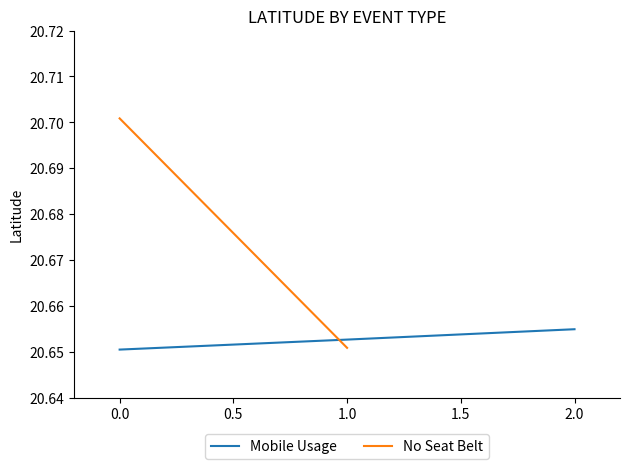

The value of Mobile Usage at 2.0 is 33.2. True or false?

False